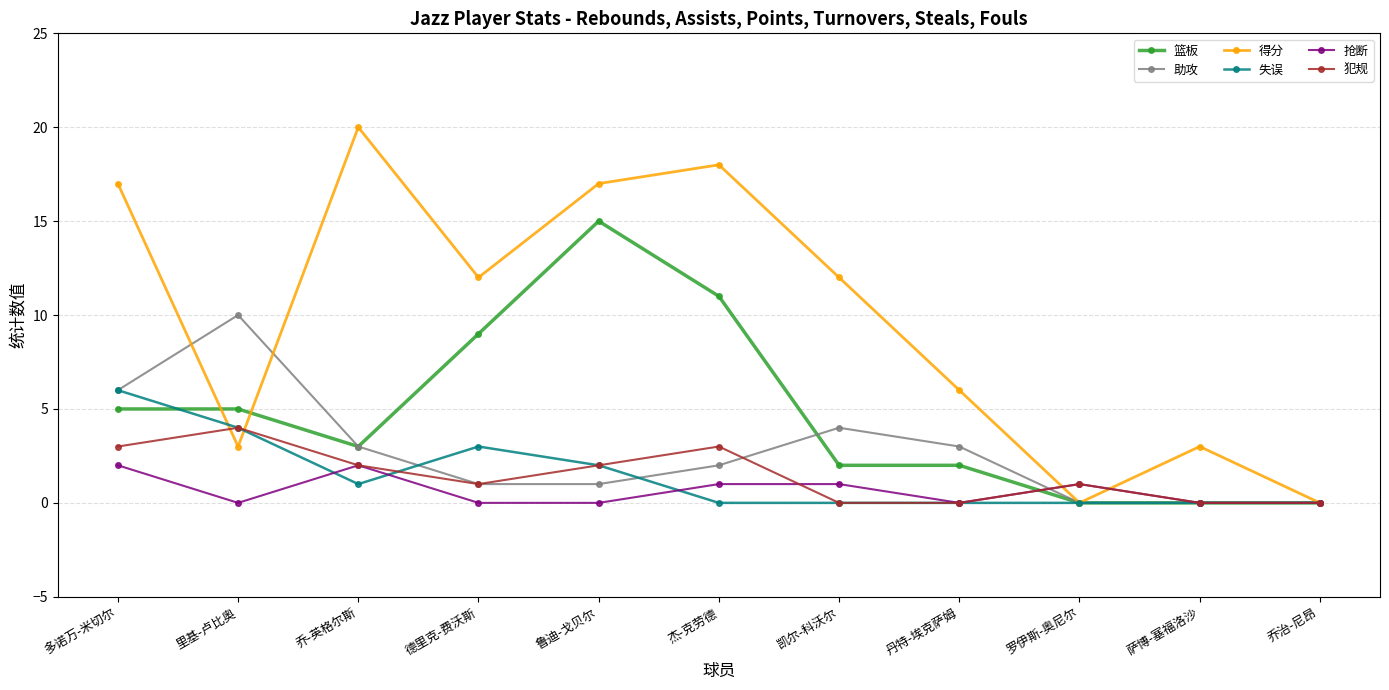

Which series changed the most between 萨博-塞福洛沙 and 乔治-尼昂?

得分